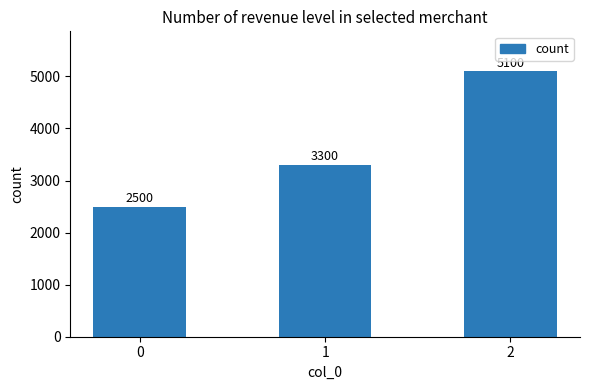

The chart shows a value of 5100 at 2. True or false?

True